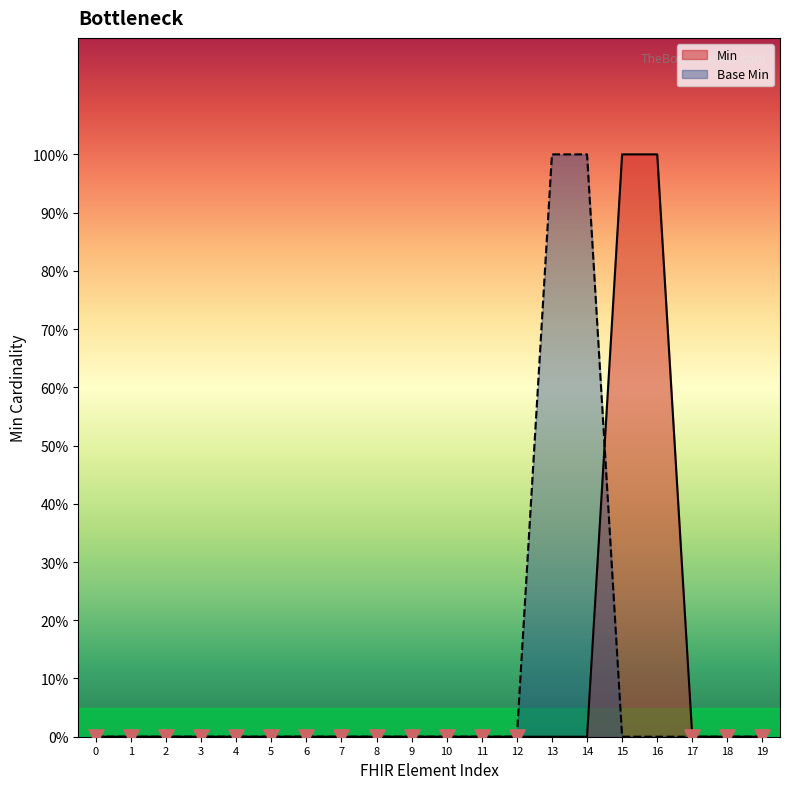

Which series reaches the minimum Y coordinate?

Min